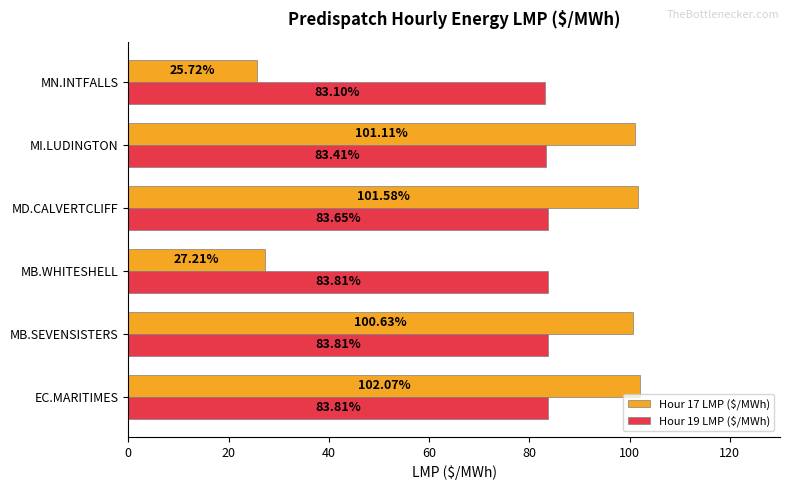

Which series changed the most between MD.CALVERTCLIFF and MN.INTFALLS?

Hour 17 LMP ($/MWh)